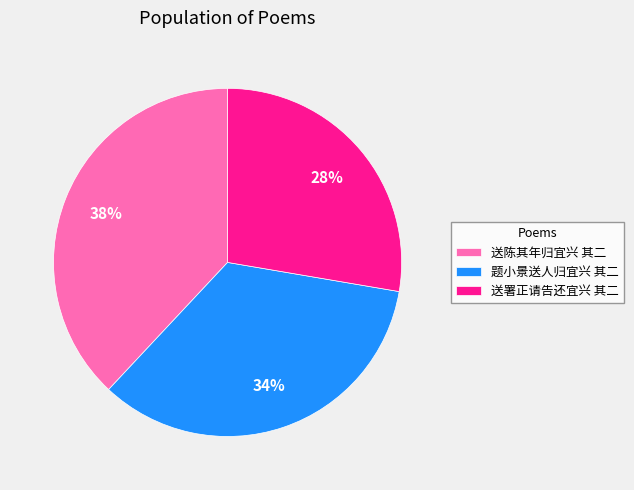

What percentage is the 题小景送人归宜兴 其二 slice, to the nearest percent?

34%